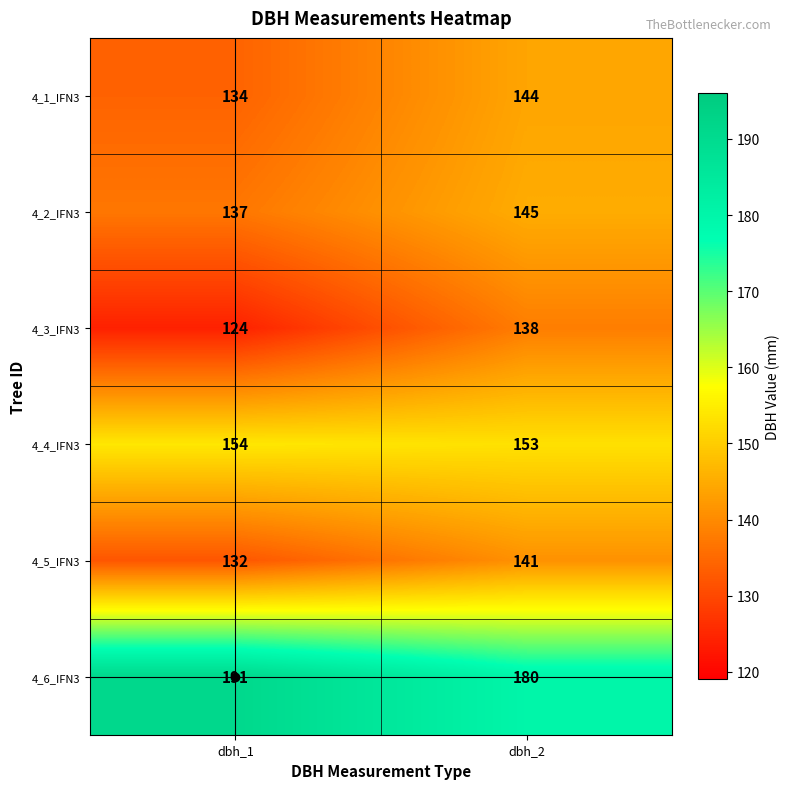

What is the minimum value shown in the chart?

124